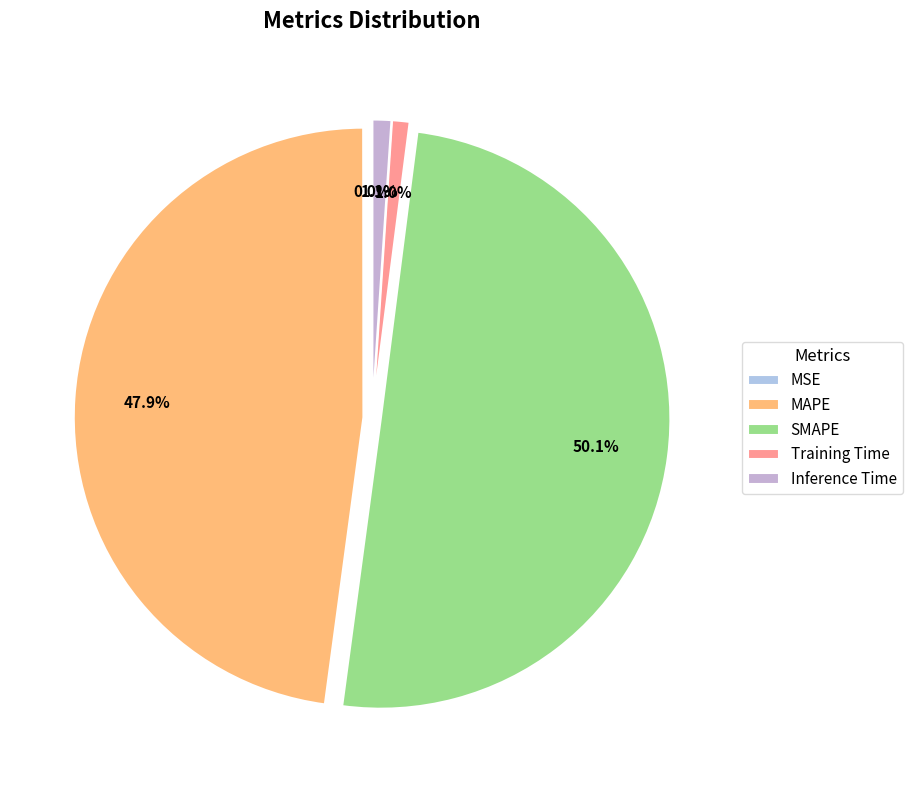

The MAPE slice represents 48% of the pie. True or false?

True